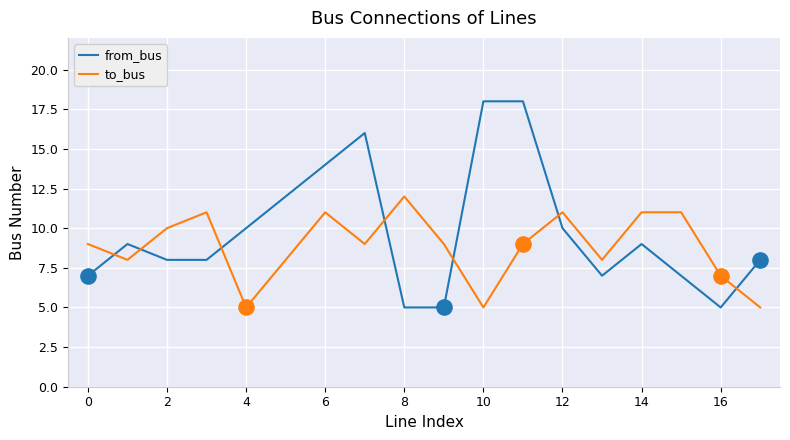

What are all the series names shown in the legend?

from_bus, to_bus